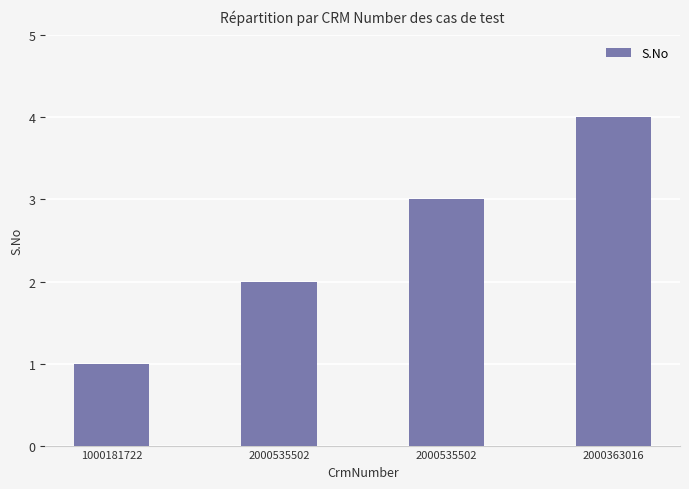

How many distinct data groups are displayed?

1